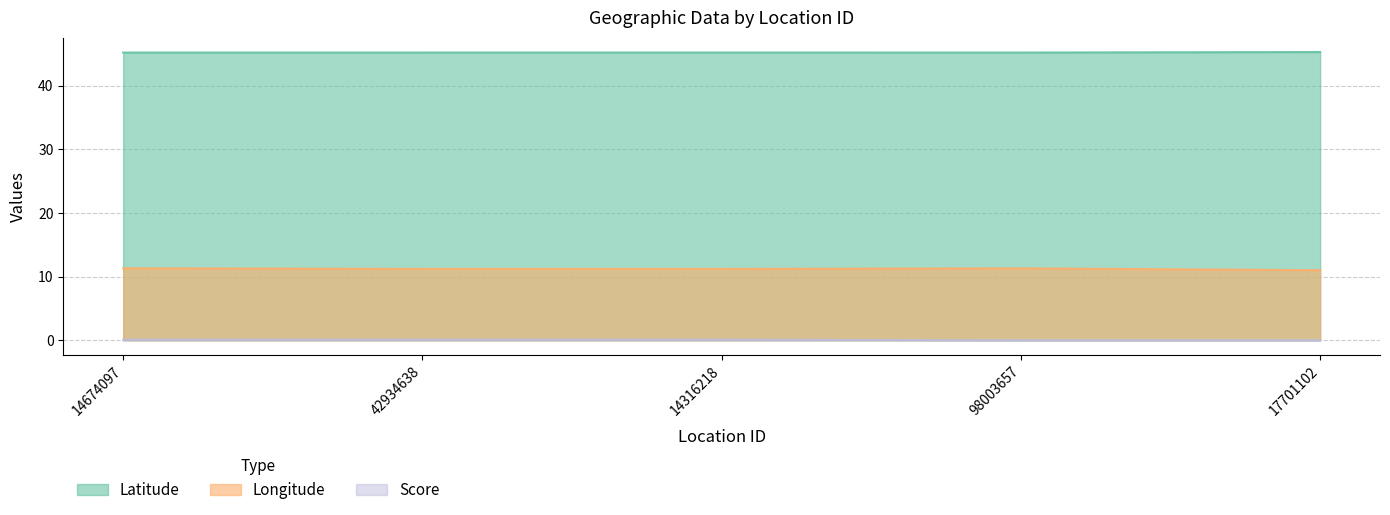

Does the chart display data point markers on the line(s)?

No